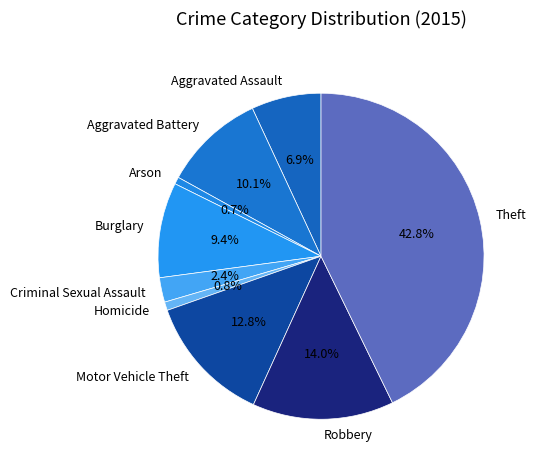

Is it true that Burglary is 15% of the pie?

False